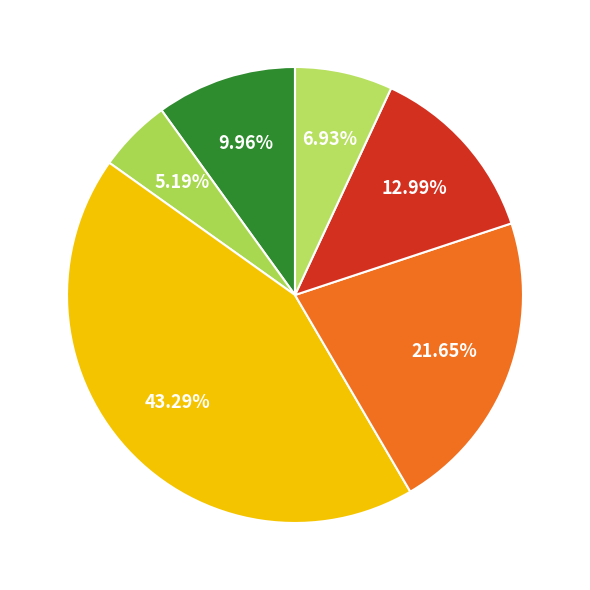

Does any single category account for the majority?

No